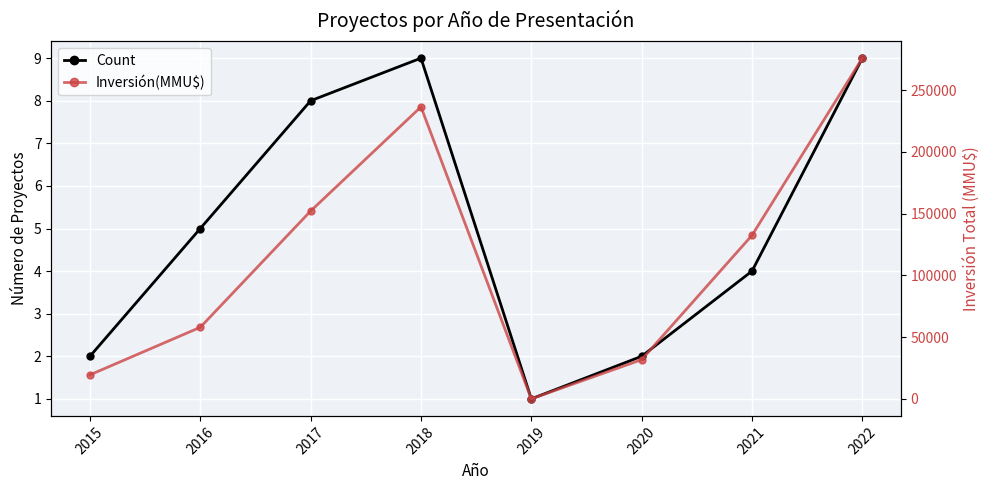

Reading left to right, list all the values displayed in this chart.

Count: 2015=2	2016=5	2017=8	2018=9	2019=1	2020=2	2021=4	2022=9
Inversión(MMU$): 2015=19483	2016=58007	2017=152171	2018=236535	2019=29	2020=31800	2021=132507	2022=276000